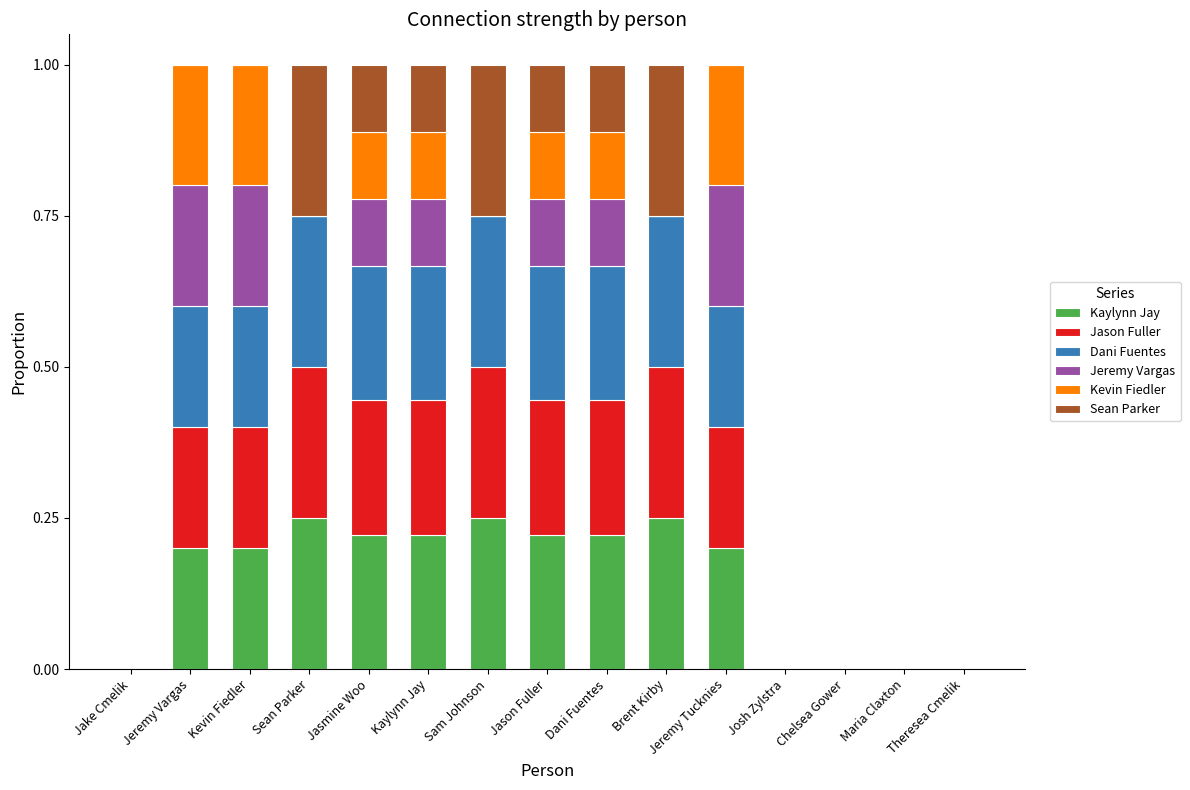

What is the sum of all Kaylynn Jay values?

2.2